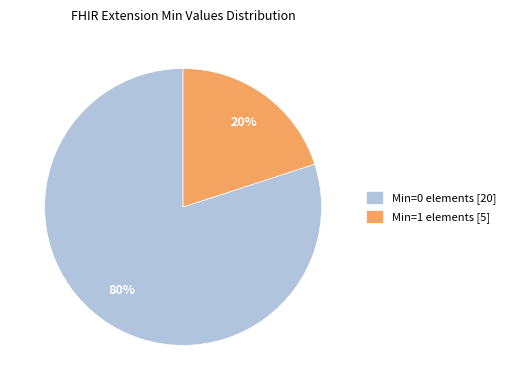

Rank the categories by value from lowest to highest.

Min=1 elements [5], Min=0 elements [20]